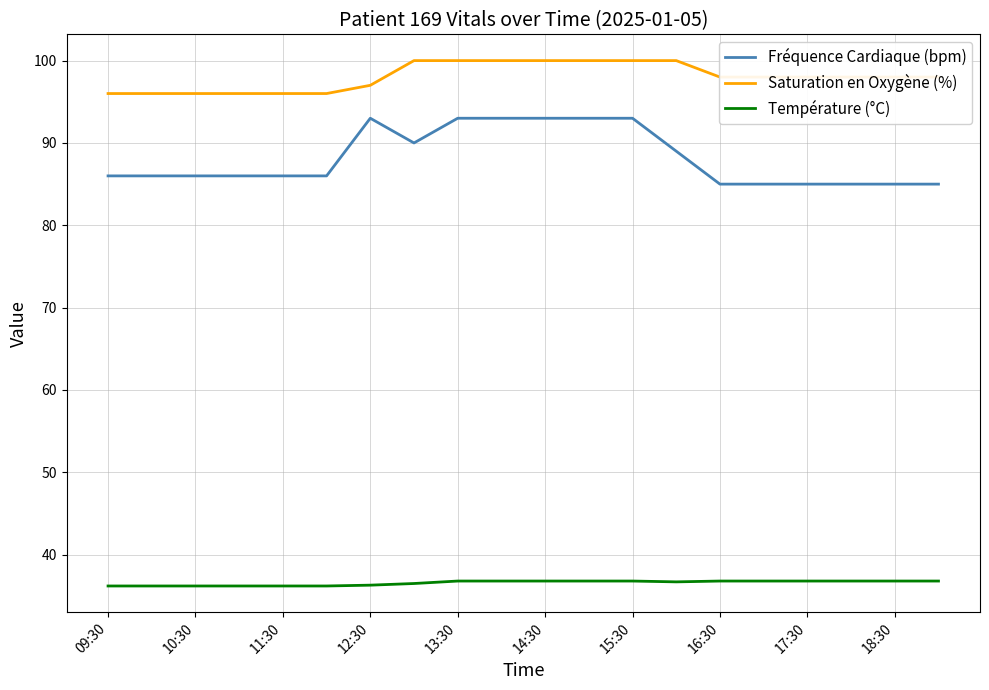

List the series in order of their overall mean, lowest first.

Température (°C), Fréquence Cardiaque (bpm), Saturation en Oxygène (%)